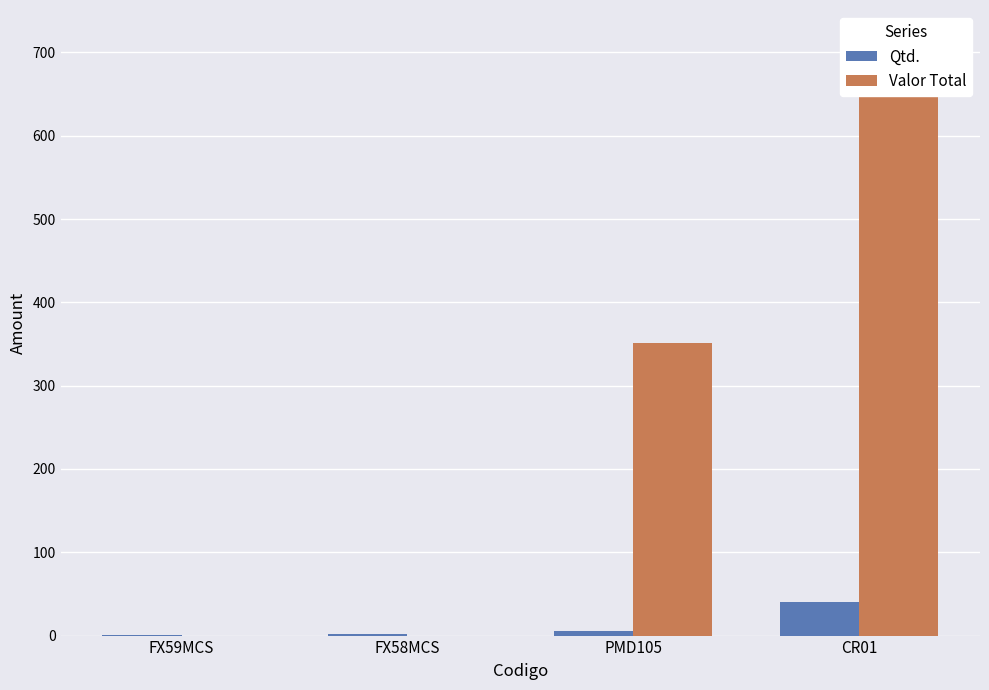

At which label does Valor Total first exceed 351?

CR01